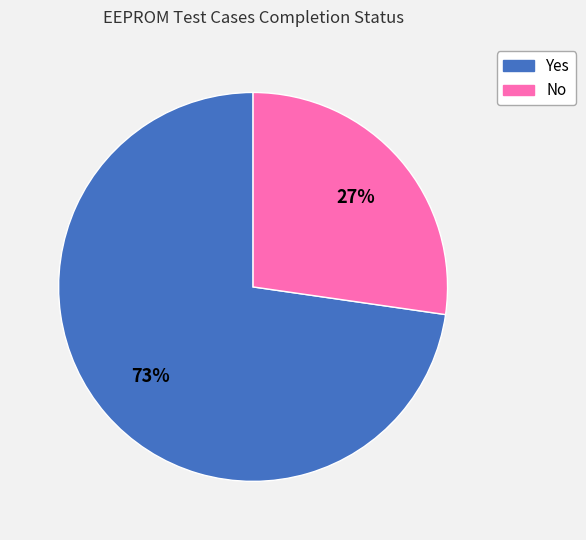

Do No and Yes together represent more than half of the pie?

Yes